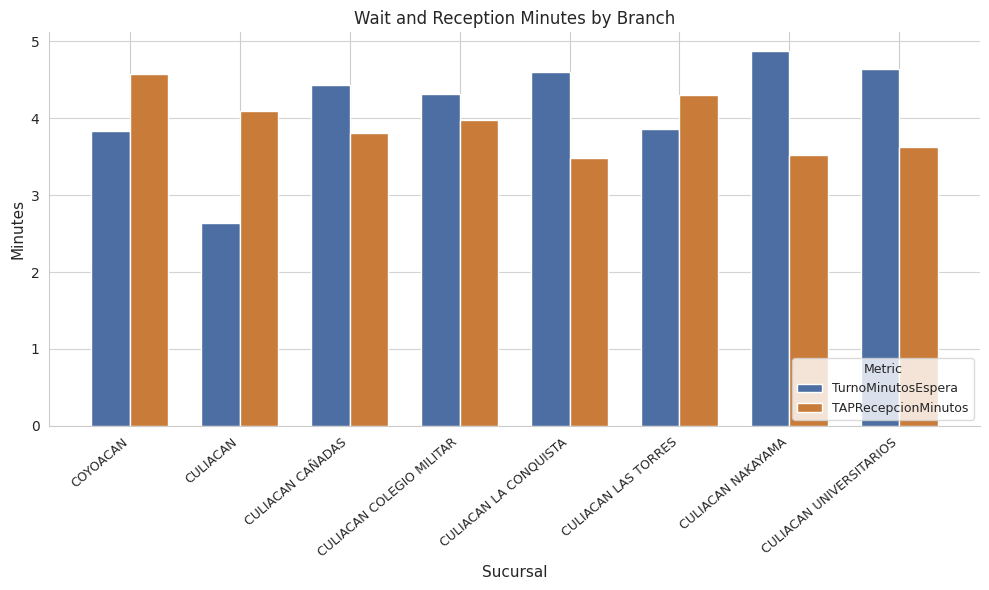

What is the value of the TAPRecepcionMinutos bar at the 7th from the left?

3.5